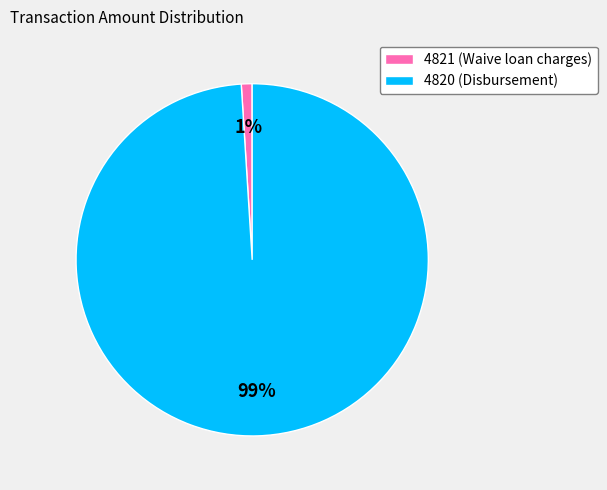

Is the sum of 4820 (Disbursement) and 4821 (Waive loan charges) greater than half?

Yes